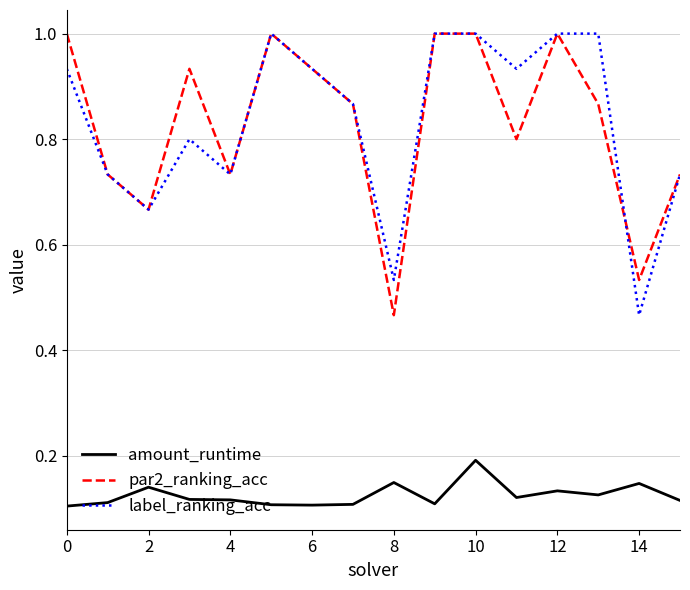

What is the highest value of the par2_ranking_acc series?

1.0